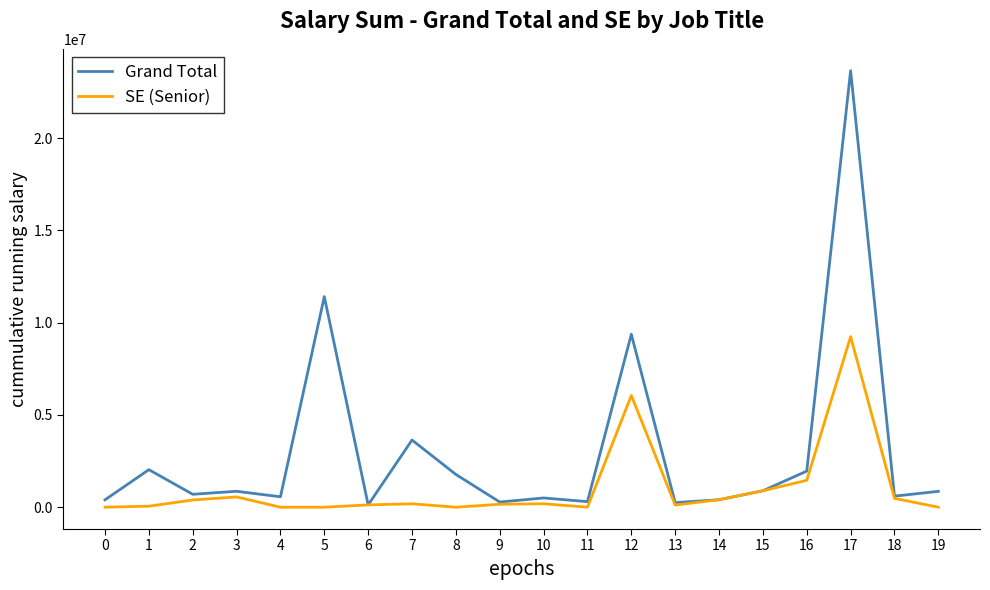

Which series has the largest total across all categories?

Grand Total